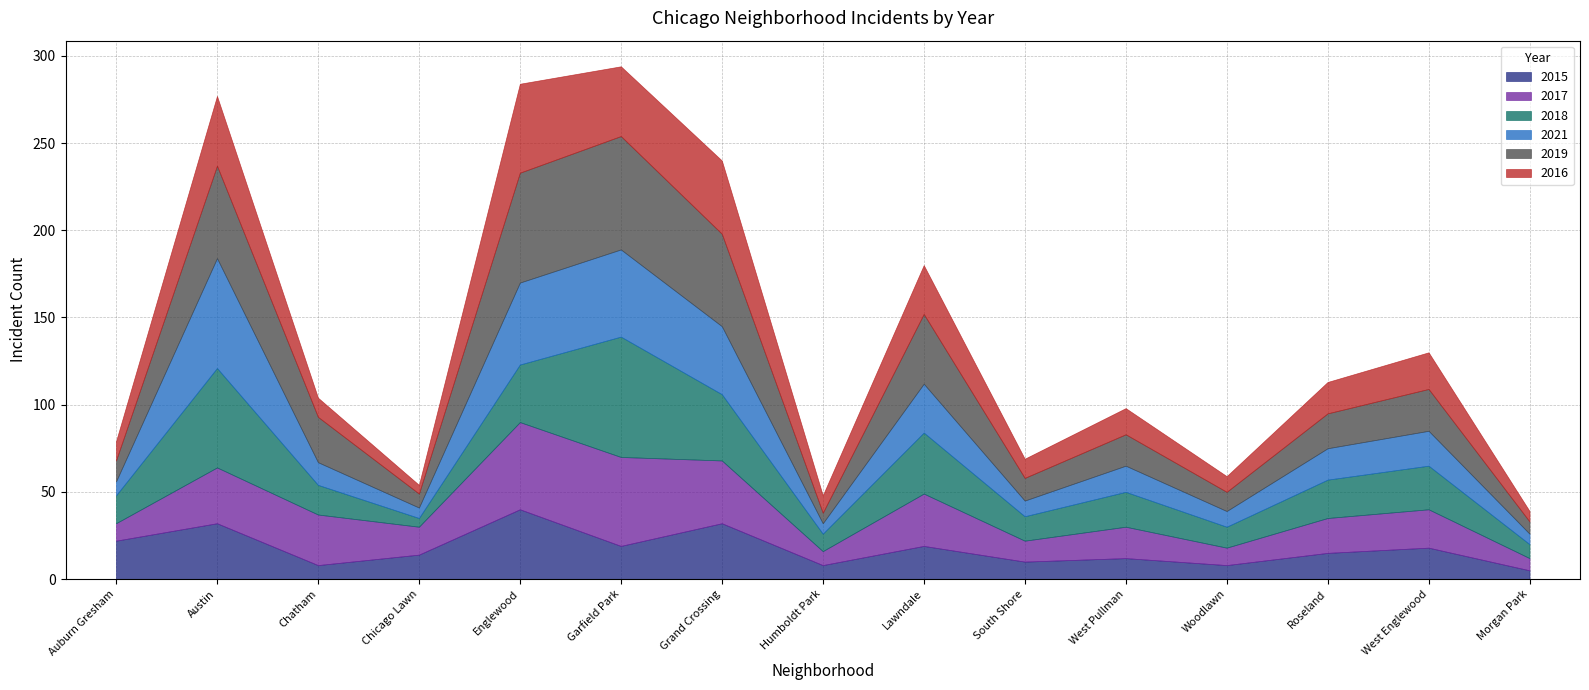

The value of 2021 at Roseland is 30. True or false?

False